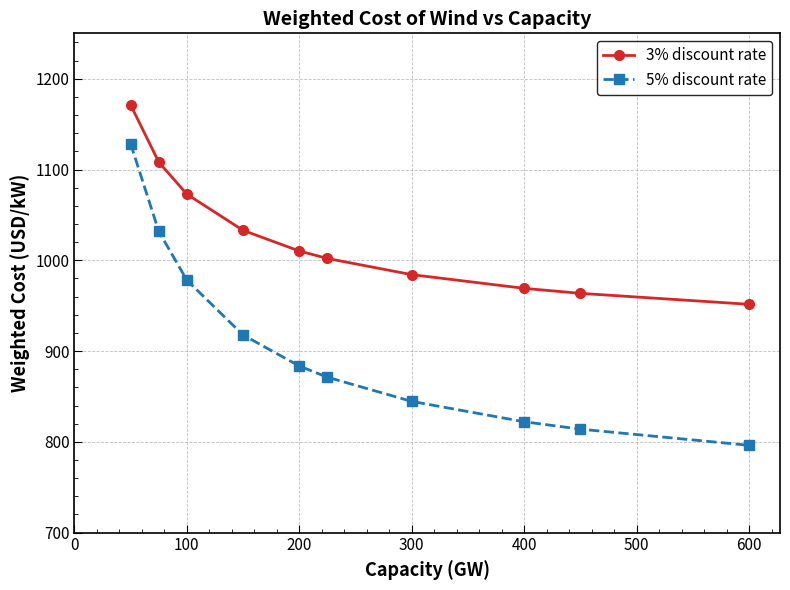

True or false: 5% discount rate has more than 2 interior local peaks.

False